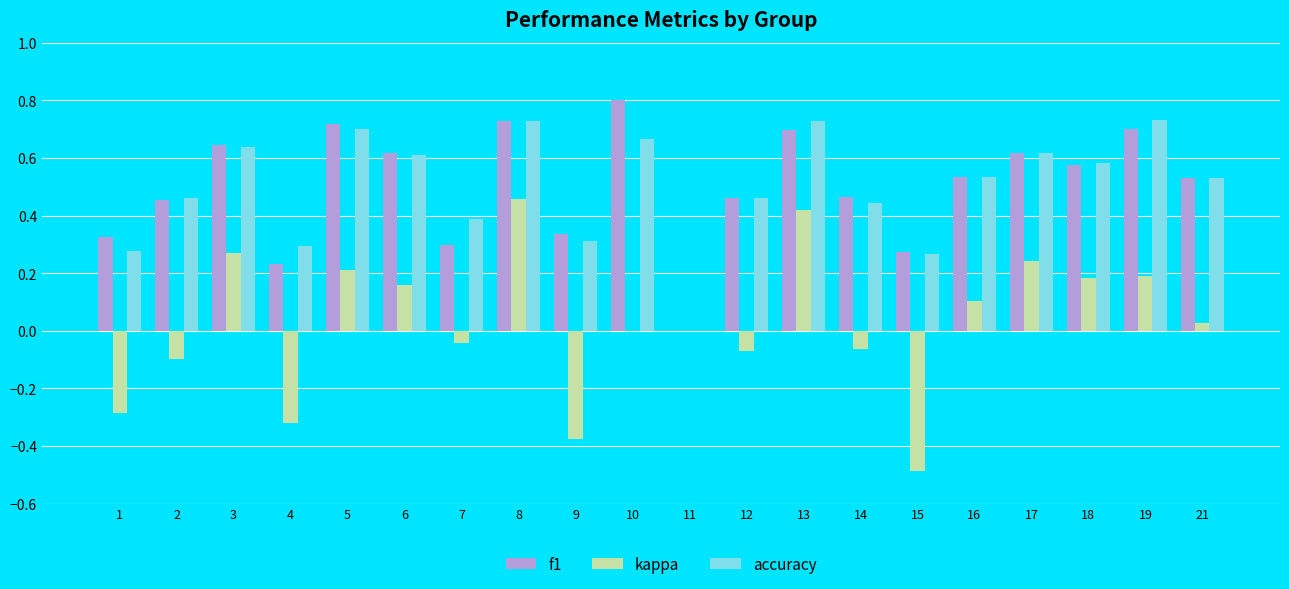

Between 2 and 19, which series saw the biggest shift?

kappa